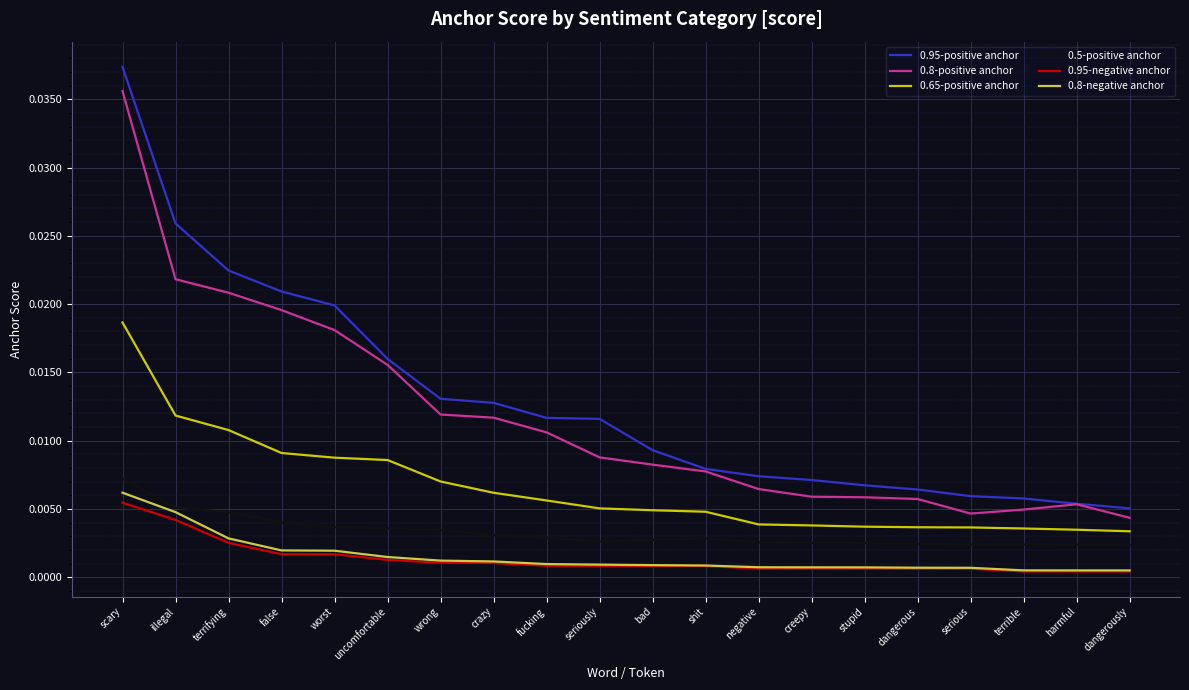

Which series changed the most between illegal and bad?

0.95-positive anchor